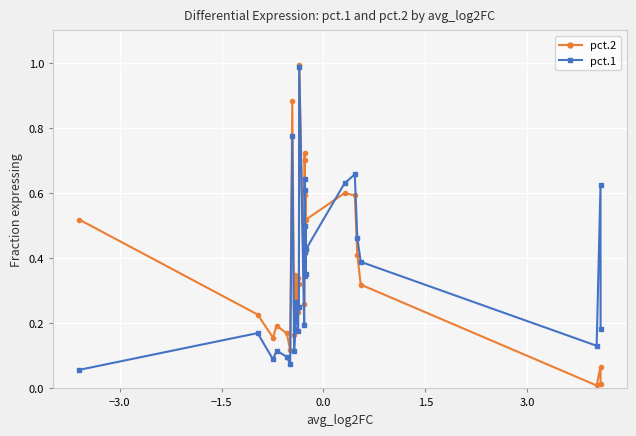

True or false: pct.1 and pct.2 intersect in this chart.

True